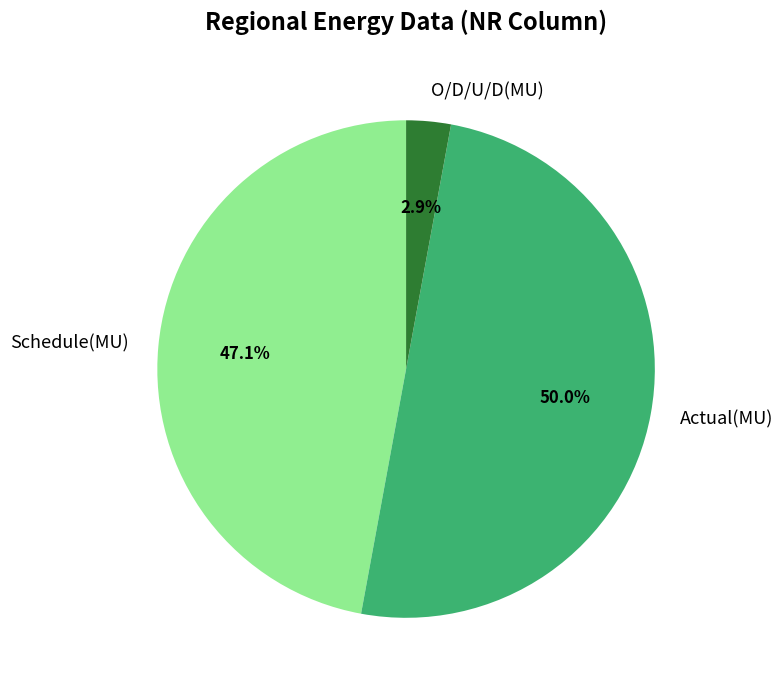

Does Schedule(MU) account for over 50% of the chart?

No